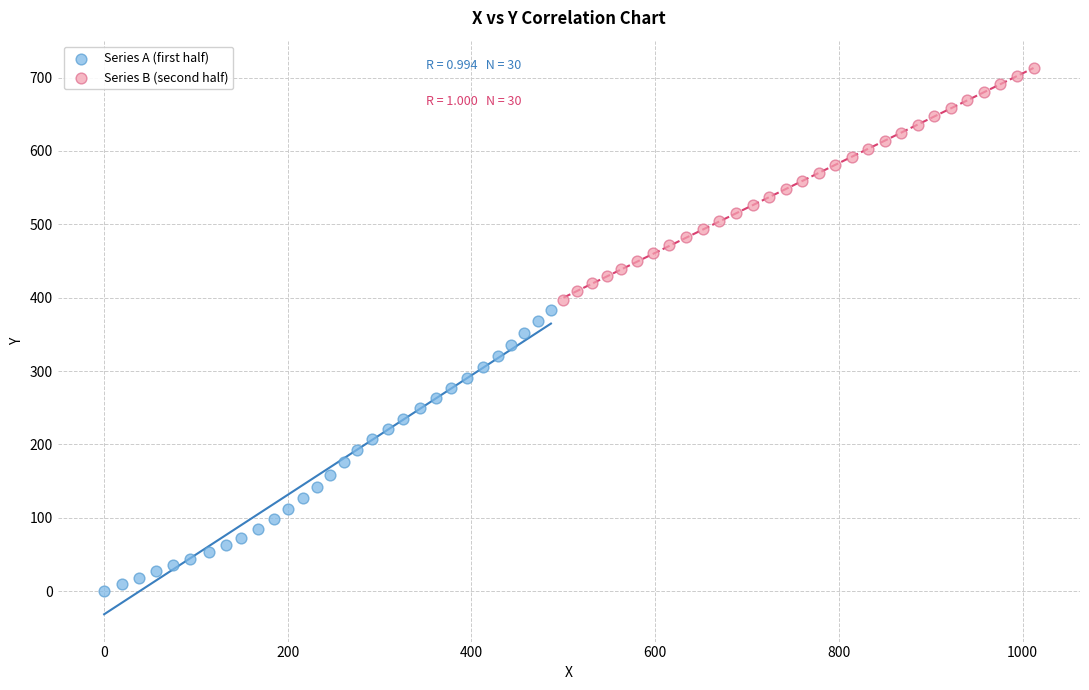

Which series contains the lowest Y value?

Series A (first half)